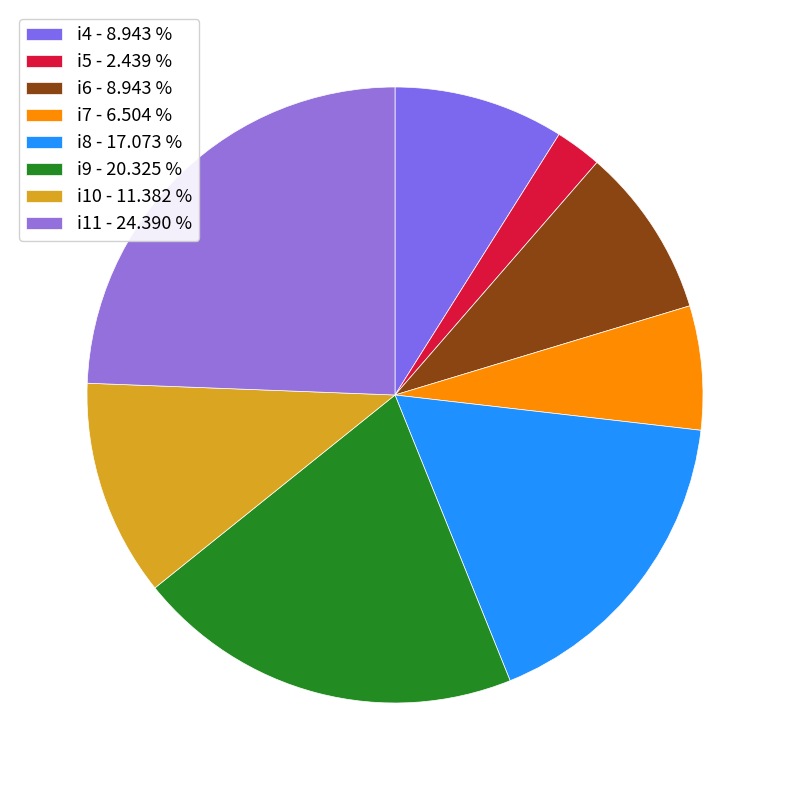

Does i5 account for over 50% of the chart?

No